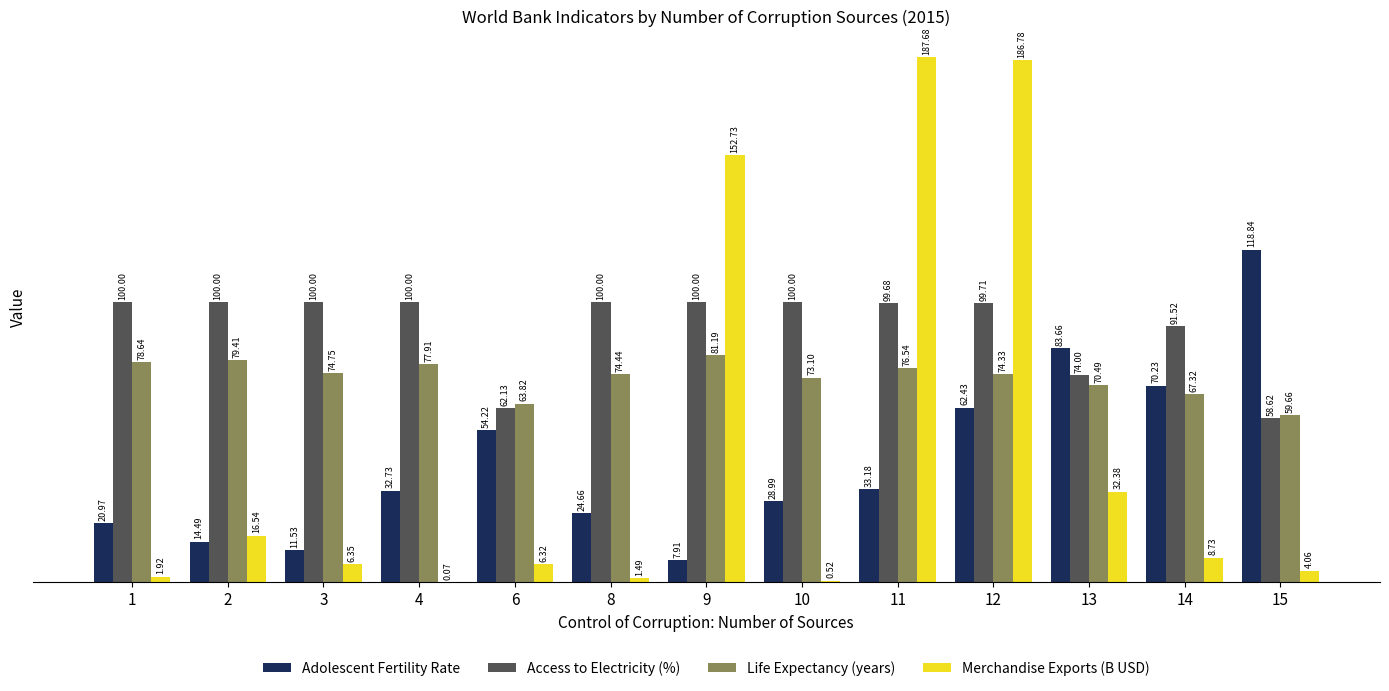

Is the value of Access to Electricity (%) at 2 greater than the value of Adolescent Fertility Rate at 10?

Yes